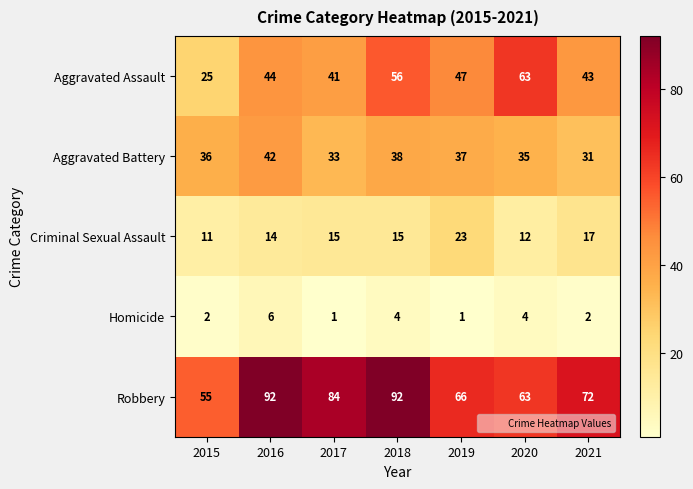

At which label does Robbery reach its minimum?

2015